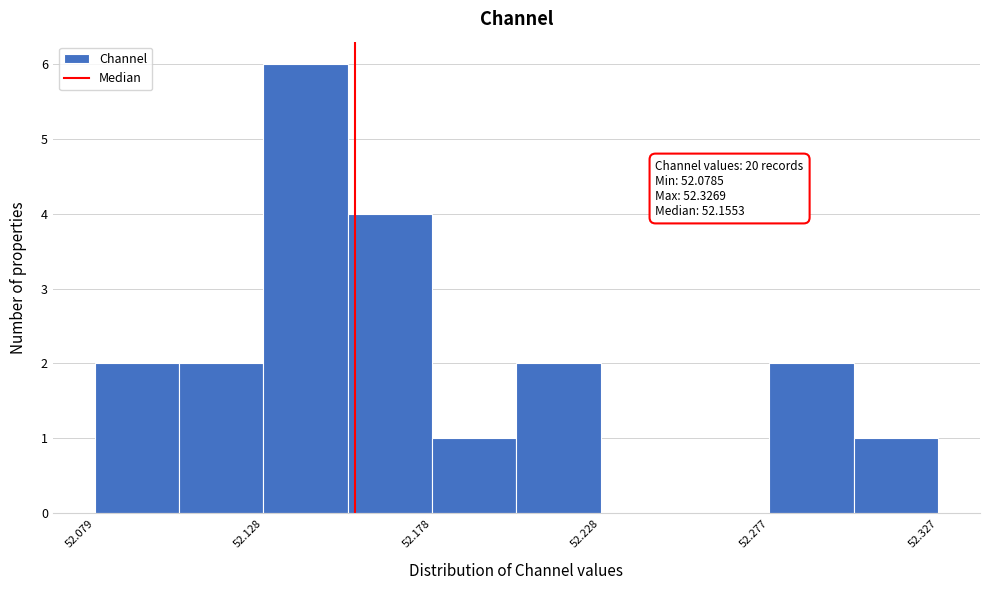

Over which range of the x-axis is the bar tallest?

52.130 to 52.155